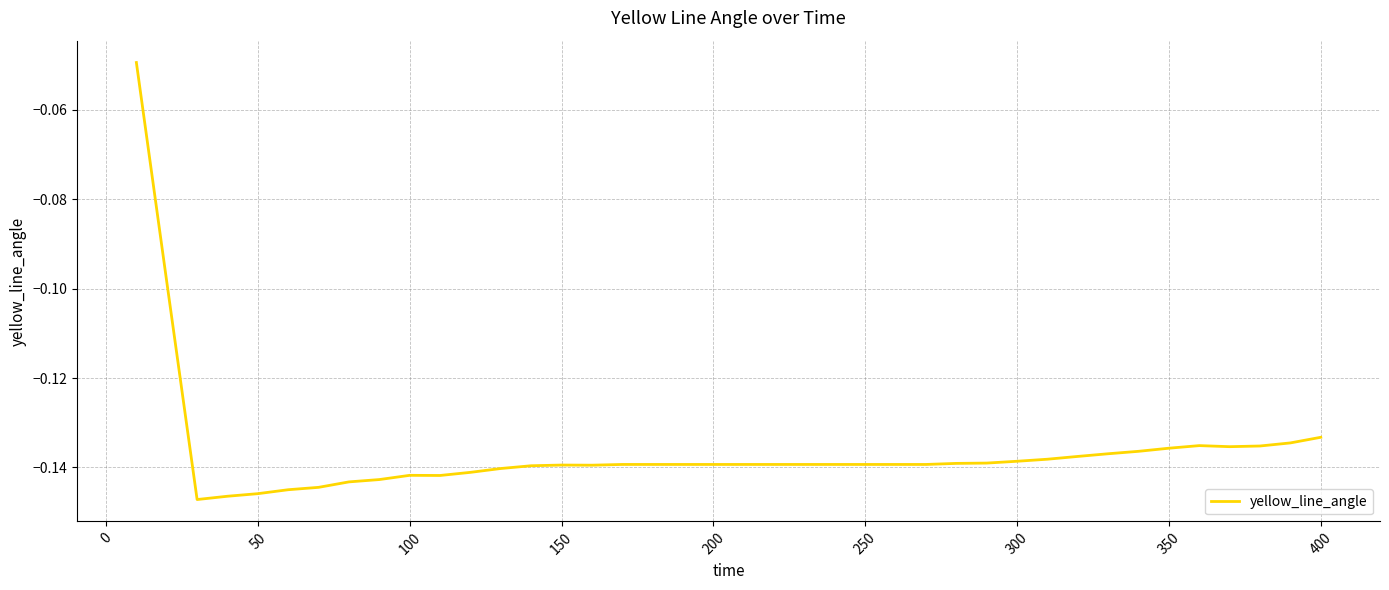

What is the sum of all values?

-5.5